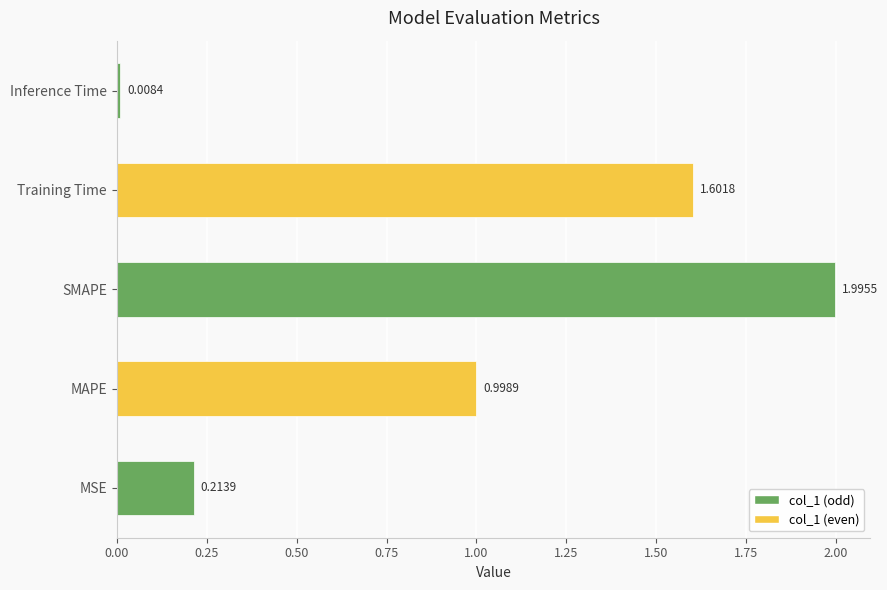

Rank the categories by value from lowest to highest.

Inference Time, MSE, MAPE, Training Time, SMAPE